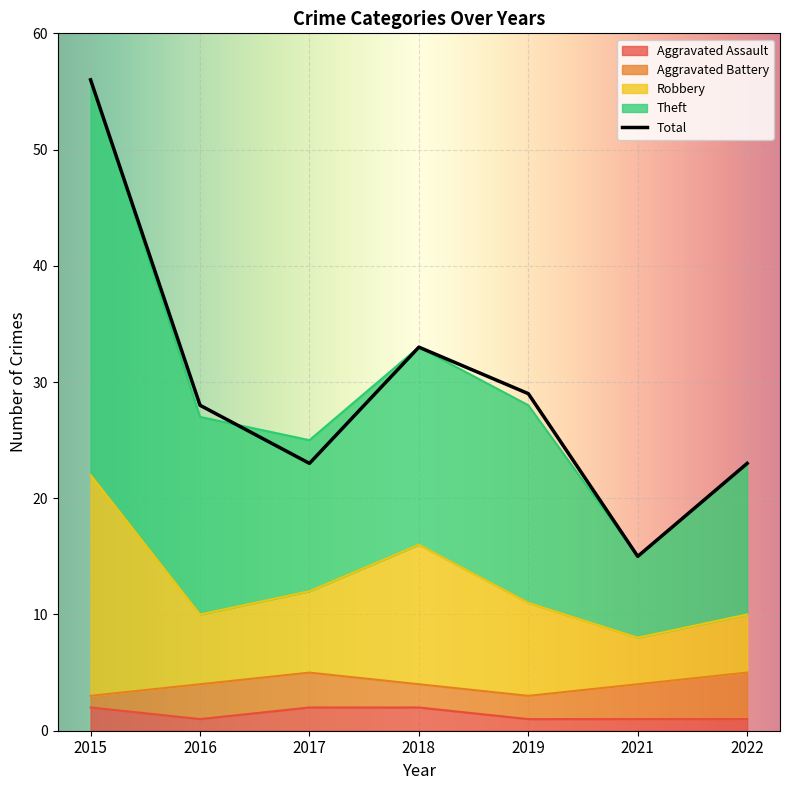

At how many categories does at least one series exceed 4?

7